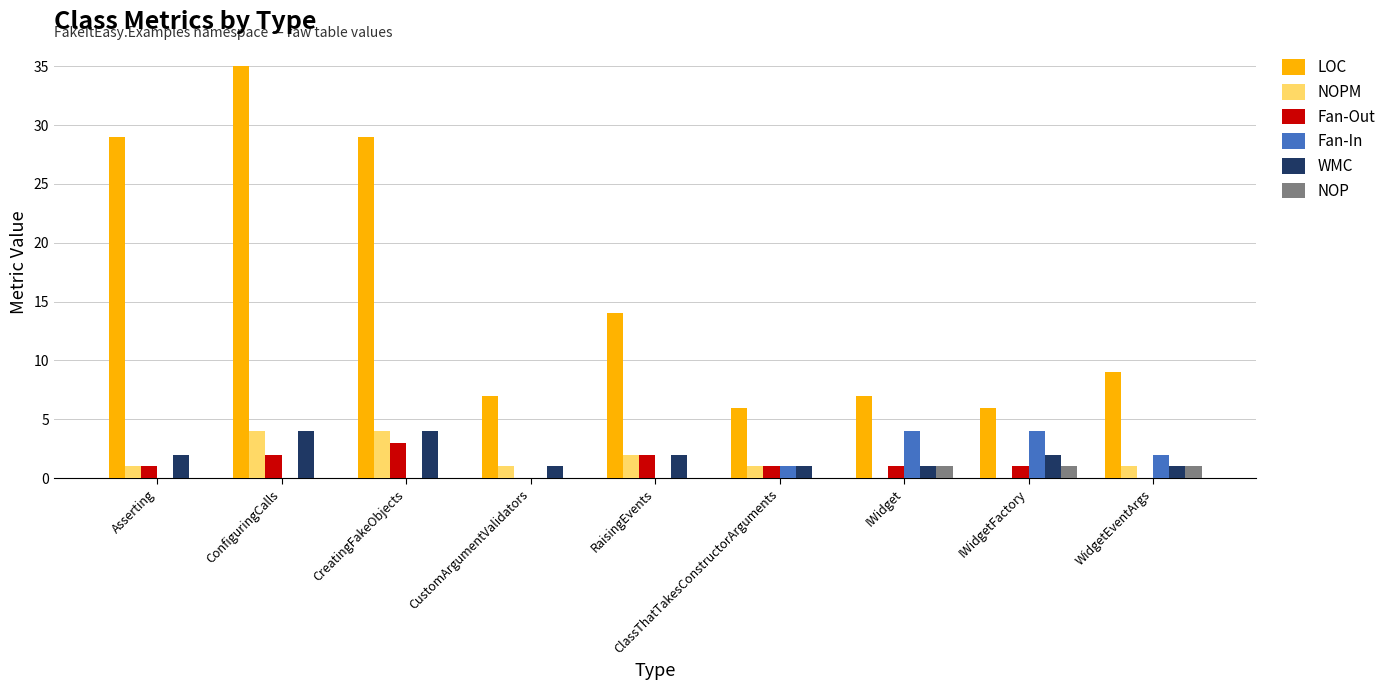

How many groups of bars are there?

9